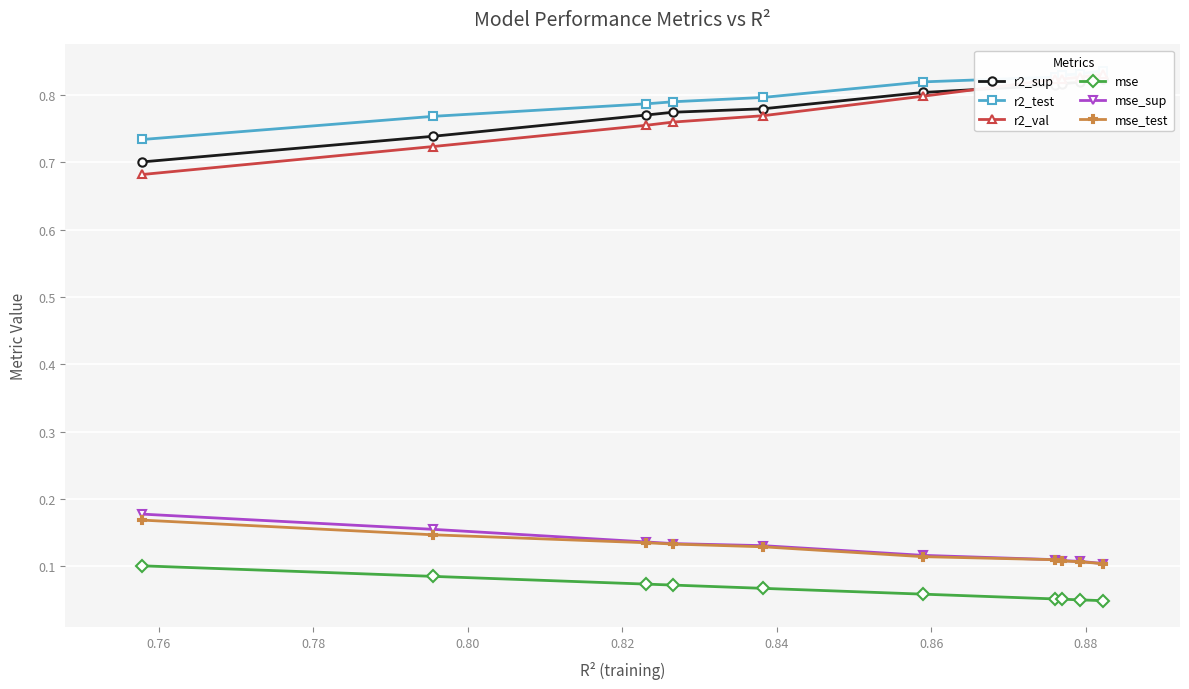

True or false: mse and mse_sup intersect in this chart.

False